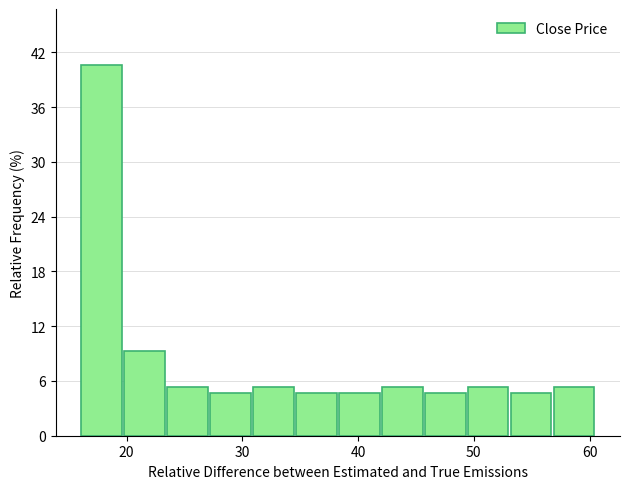

Read against the x-axis, roughly where is the centre of the tallest bar?

18